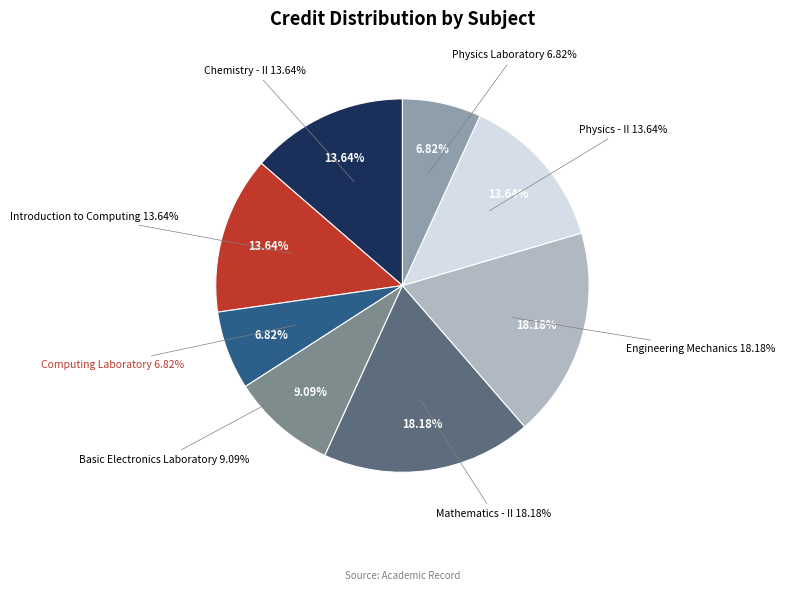

How many segments does this pie chart have?

8